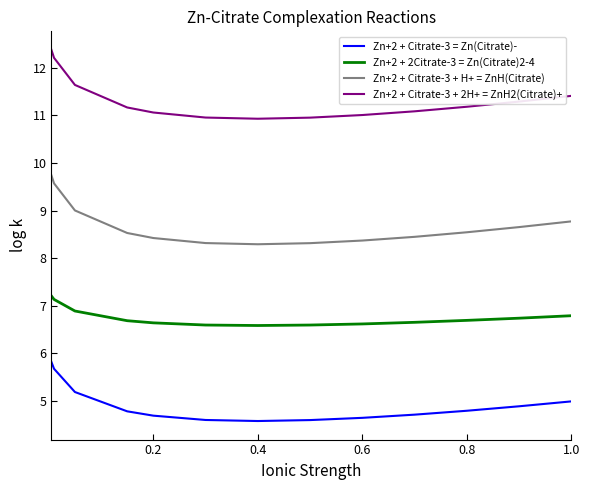

What is the difference between the maximum and minimum values in the Zn+2 + 2Citrate-3 = Zn(Citrate)2-4 series?

0.6